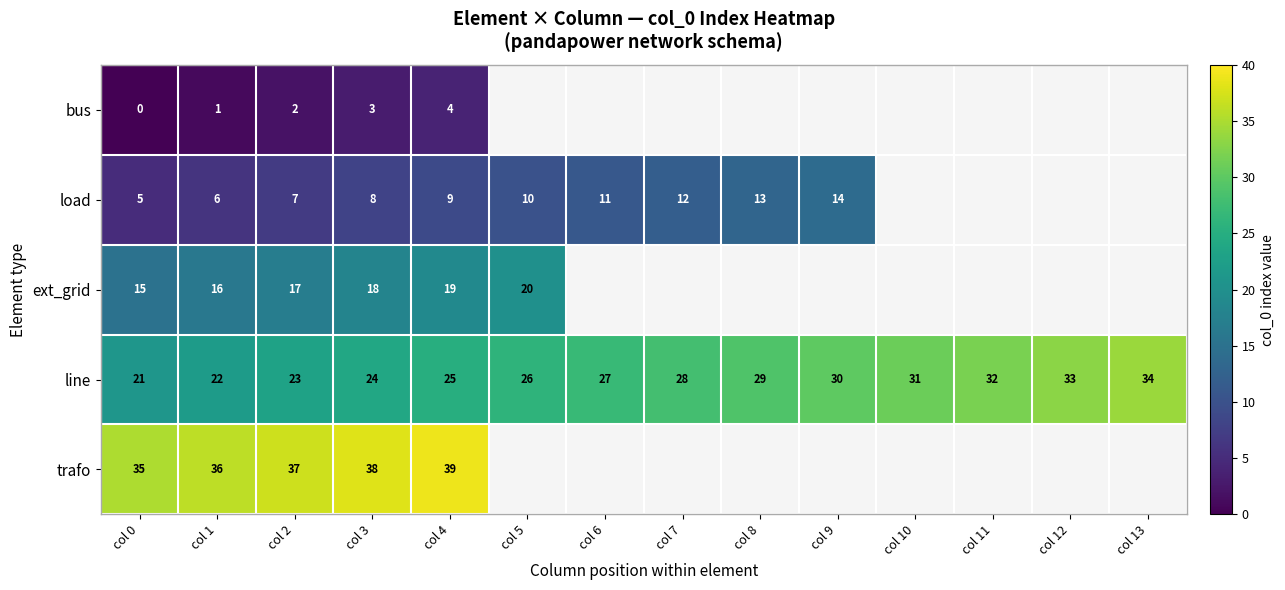

Which category has the highest value across all series?

col 4